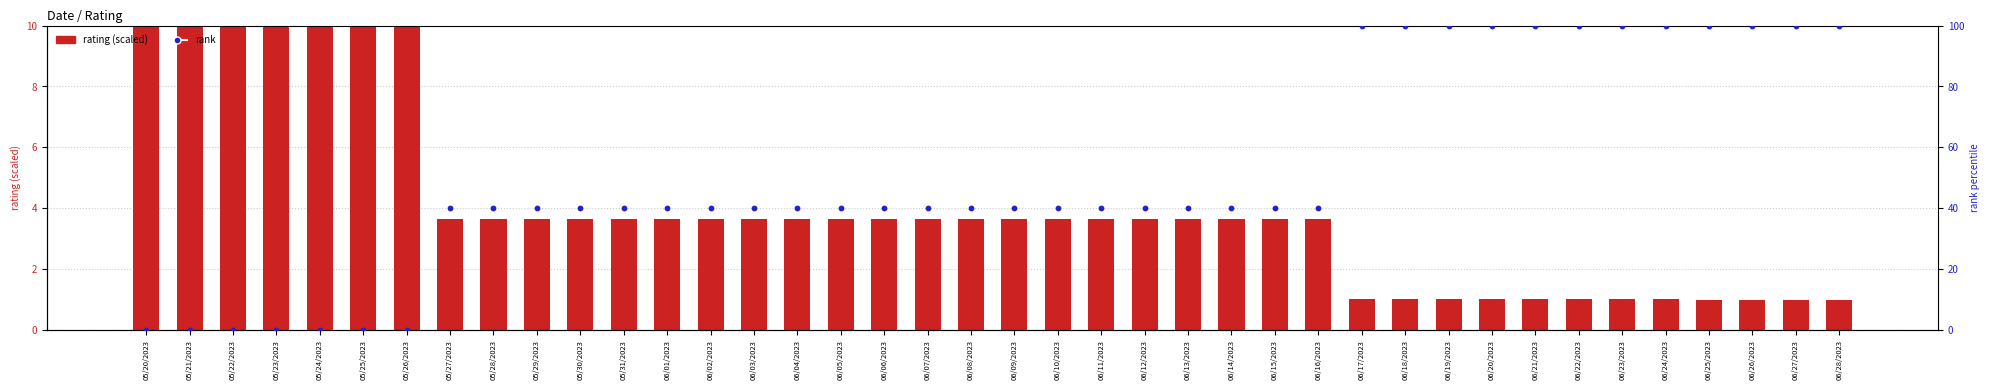

Is the value of rank (percentile) at 06/05/2023 greater than the value of rating (scaled) at 05/29/2023?

Yes